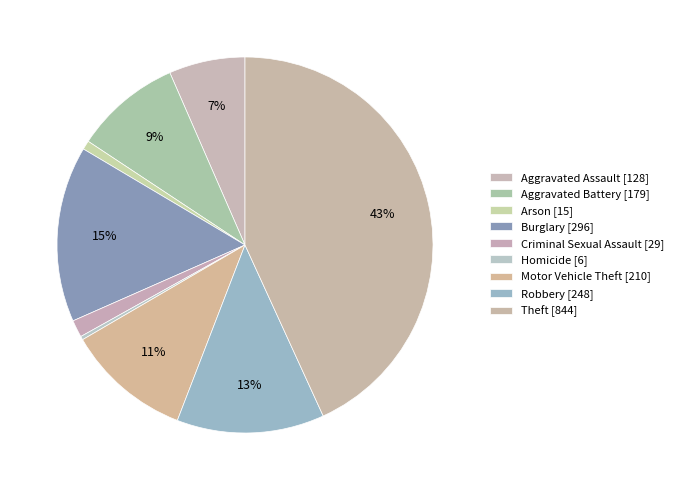

Is there a majority slice in this chart?

No